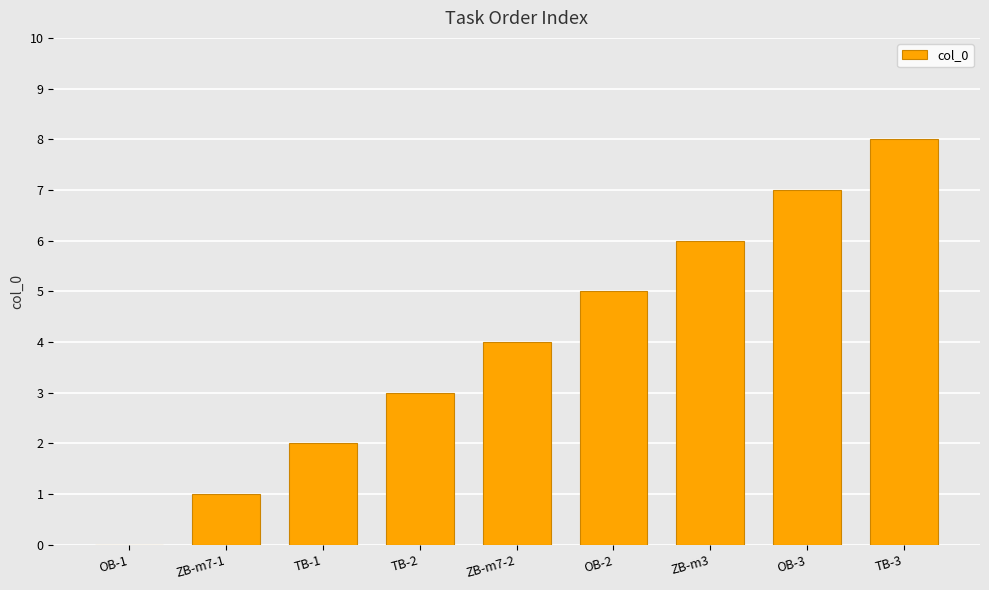

Count the number of categories in the chart.

9